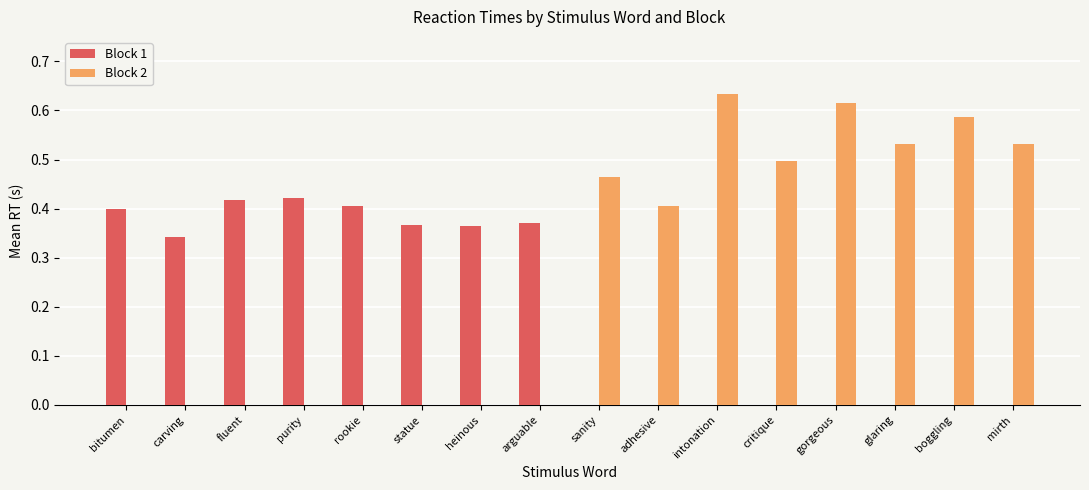

Is the value of Block 1 at adhesive greater than the value of Block 2 at sanity?

No